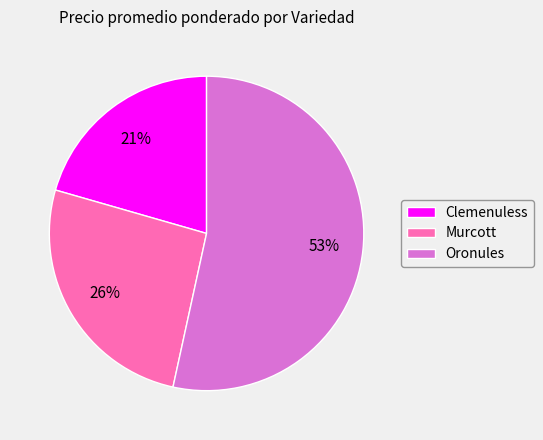

Do Oronules and Murcott together represent more than half of the pie?

Yes